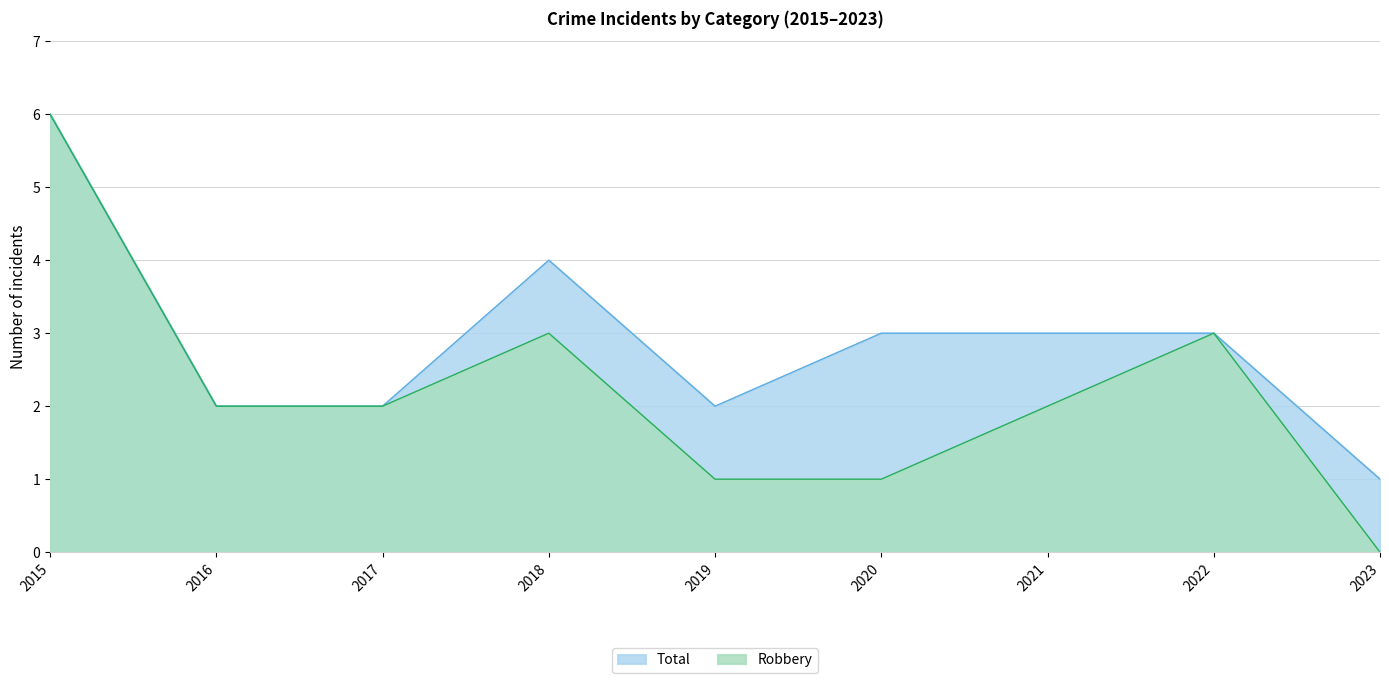

Count the number of data series in this chart.

2